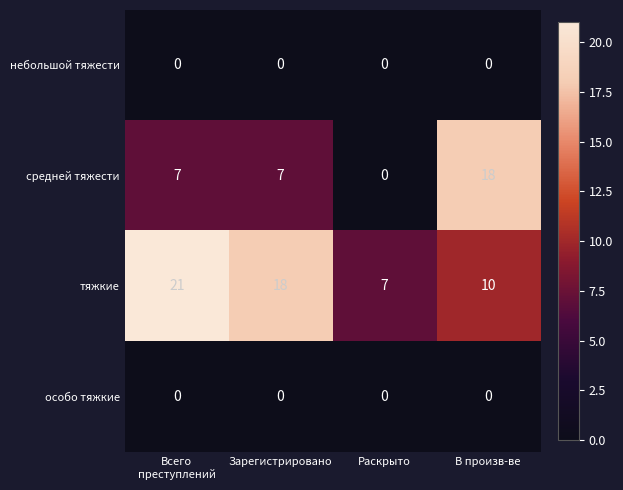

What is the total value across all series at В произв-ве?

28